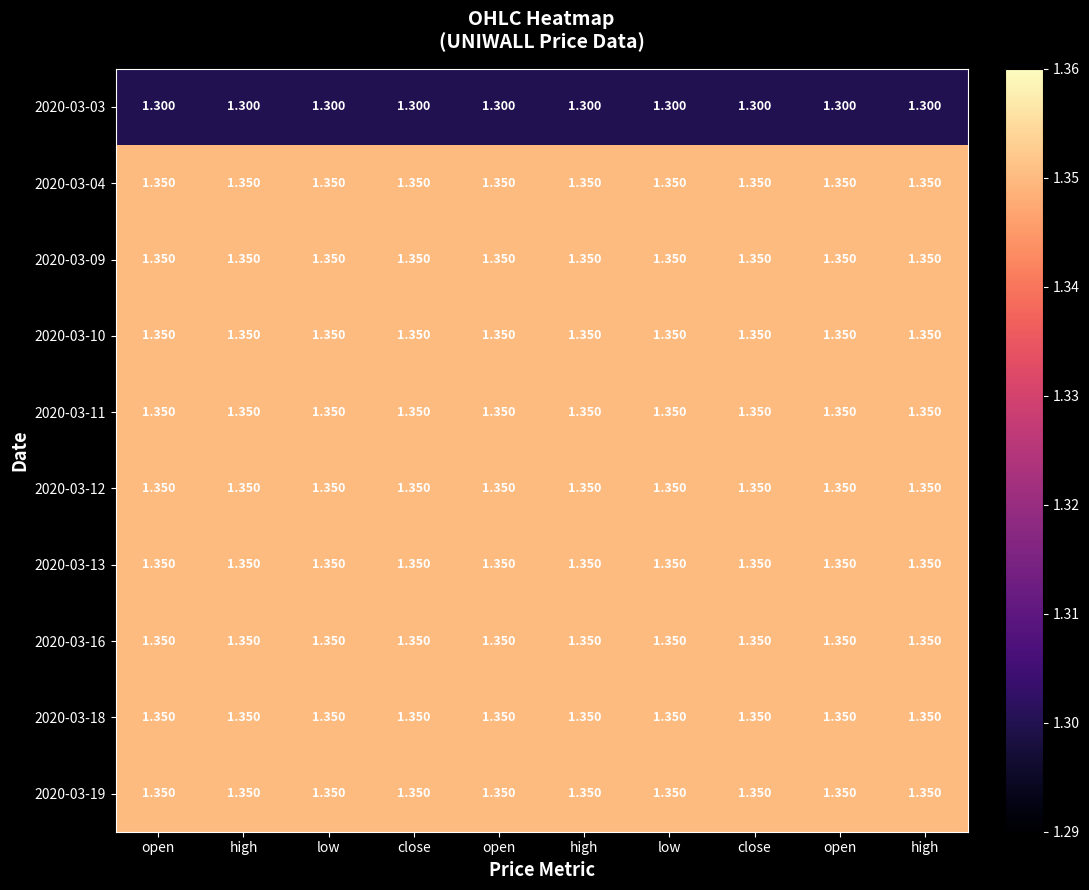

How many data points does each series have?

10